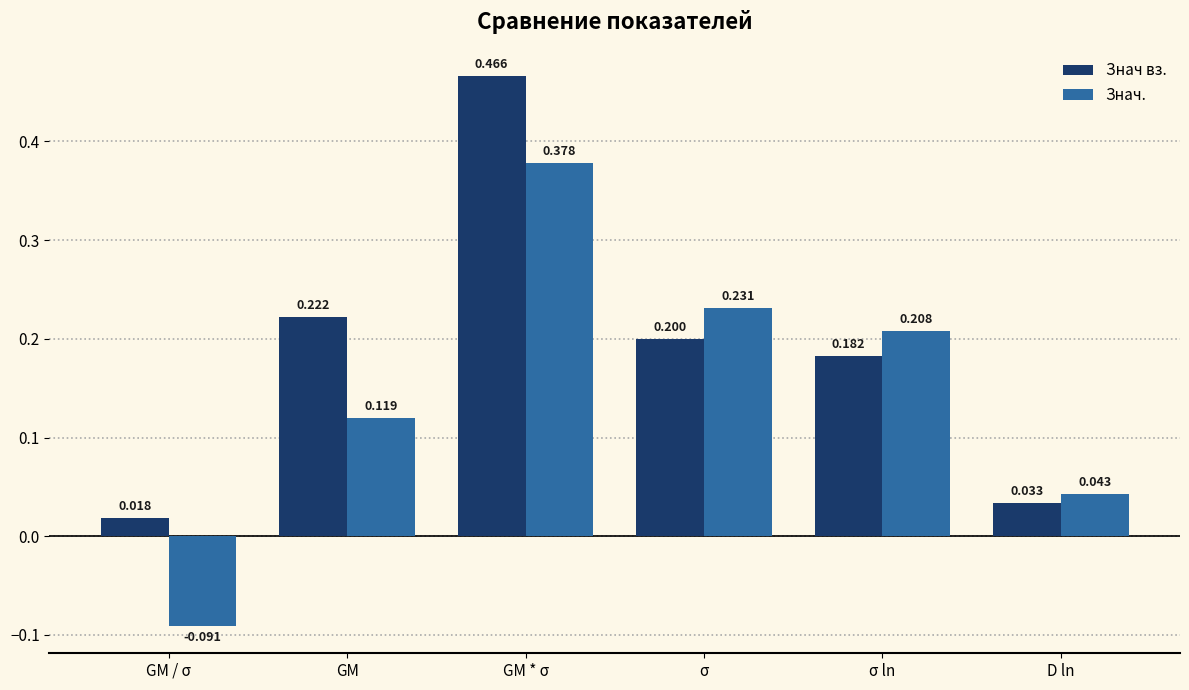

List the labels in order of Знач вз. value, smallest first.

GM / σ, D ln, σ ln, σ, GM, GM * σ